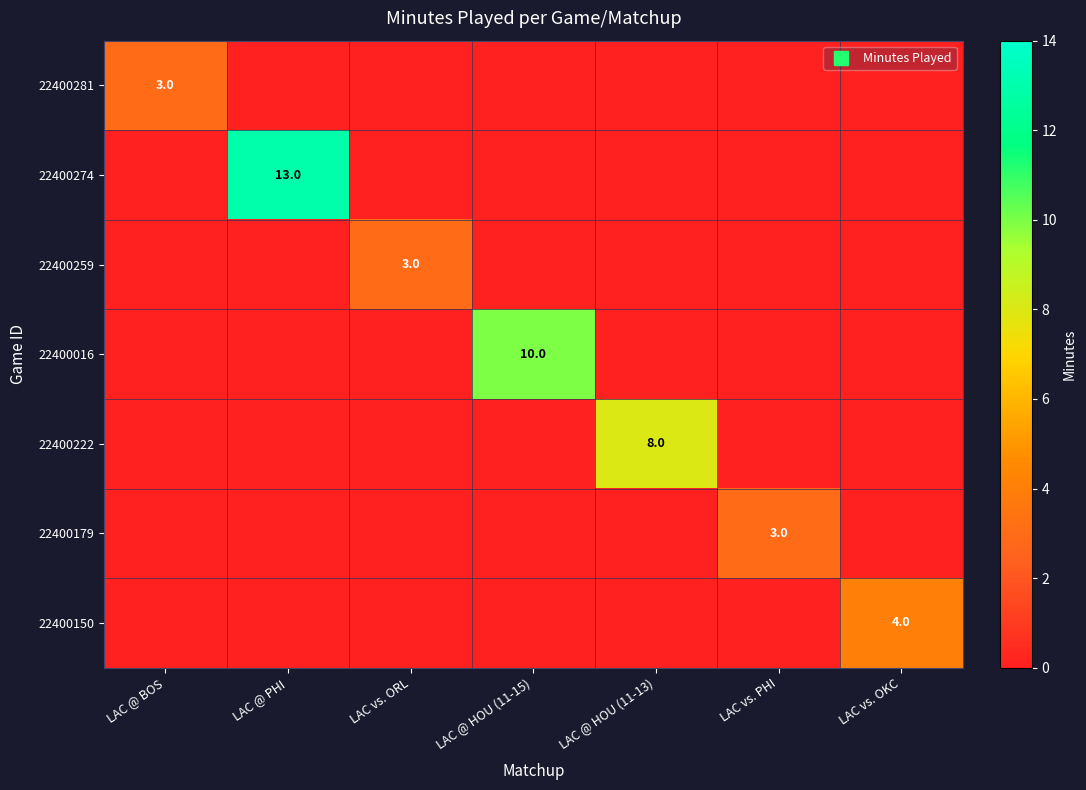

True or false: 22400222 has a value of 11 at LAC @ HOU (11-13).

False